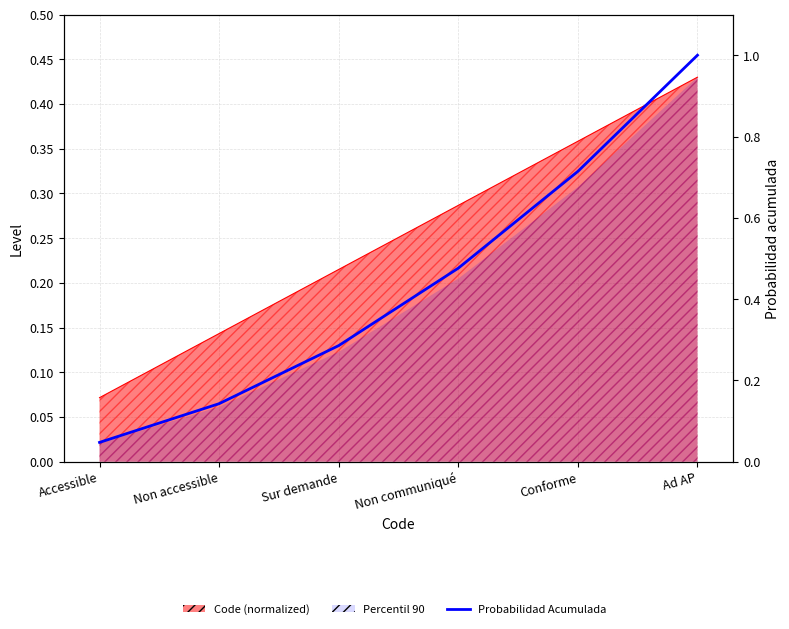

What is the label of the 6th point from the right?

Accessible